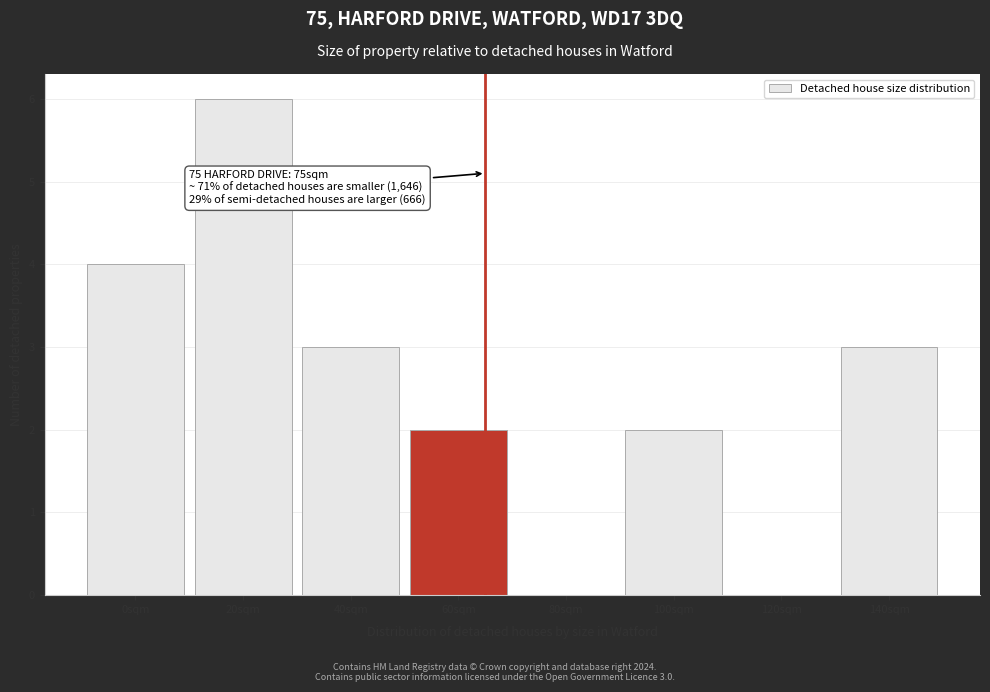

Reading left to right, transcribe all the data shown in this chart.

0sqm=4	20sqm=6	40sqm=3	60sqm=2	80sqm=0	100sqm=2	120sqm=0	140sqm=3